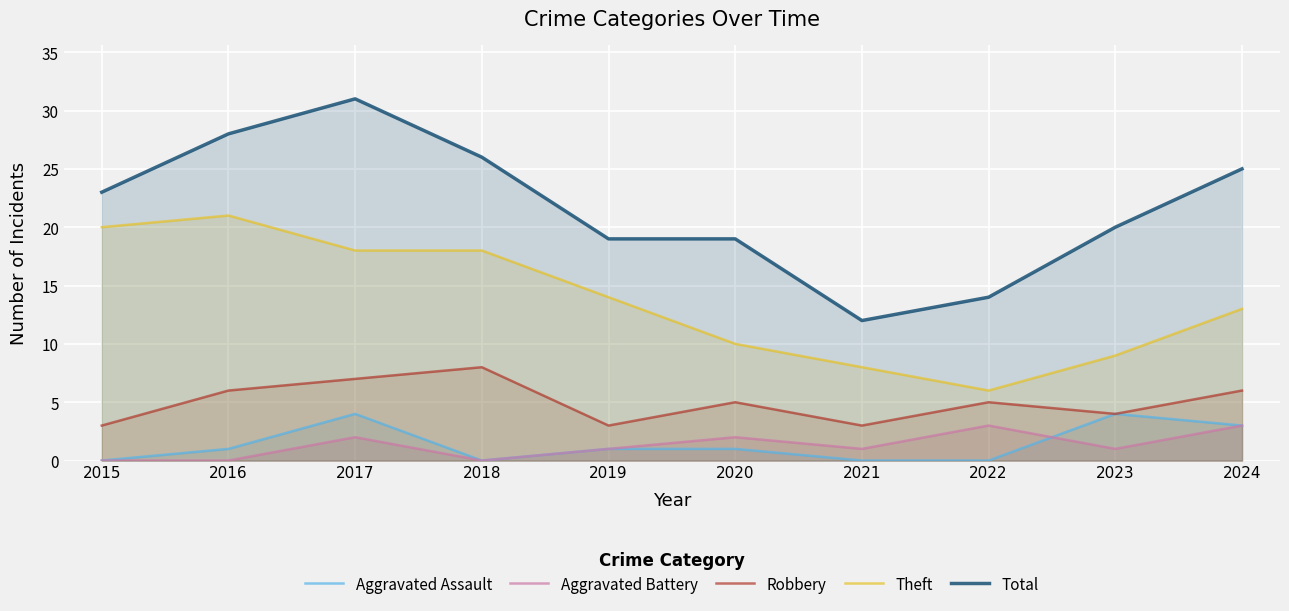

Which has a higher value, 2017 or 2023?

2017